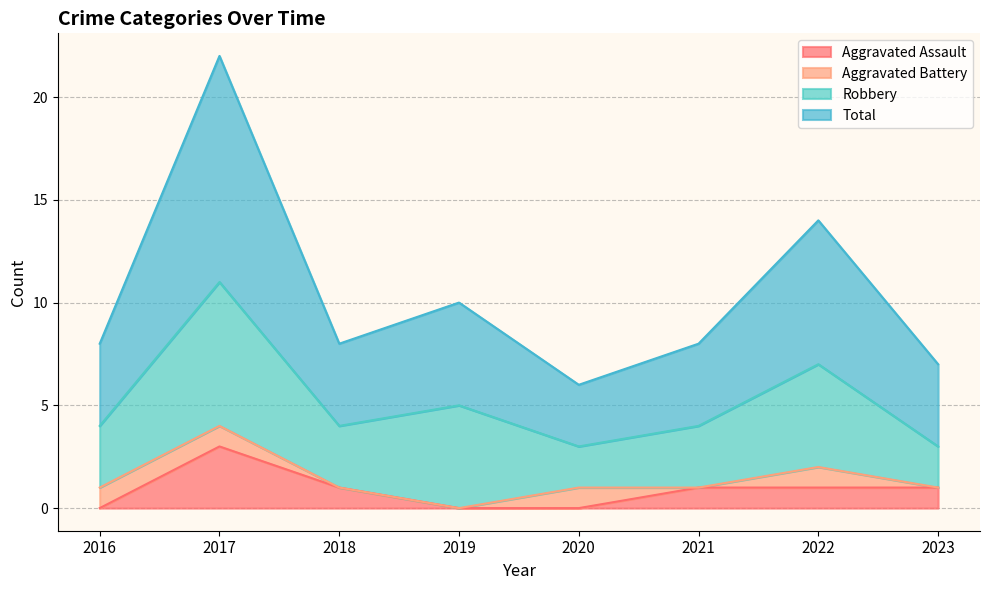

Does the chart have visible grid lines?

Yes